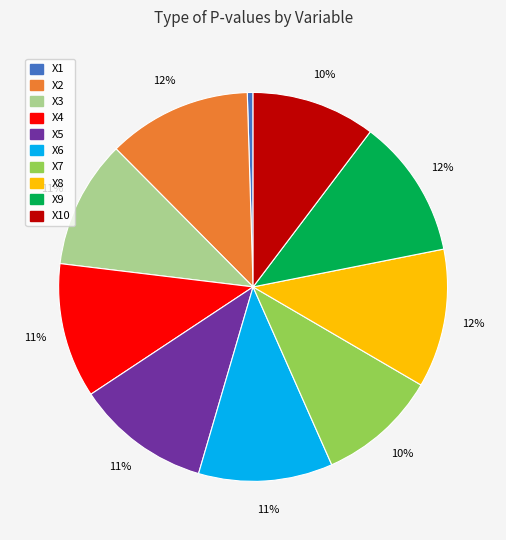

Which category has the smallest portion of the pie?

X1